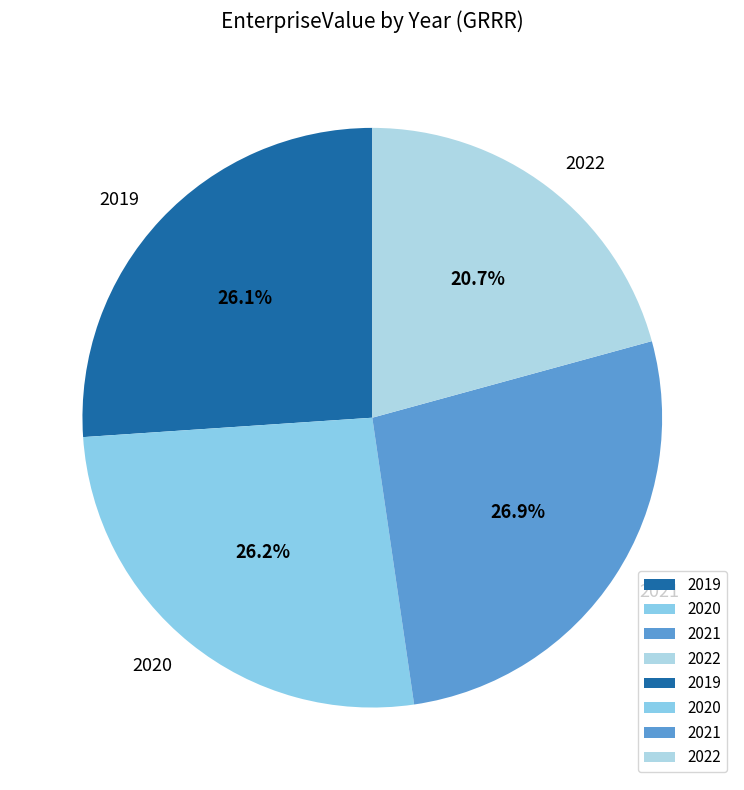

The 2021 slice represents 27% of the pie. True or false?

True